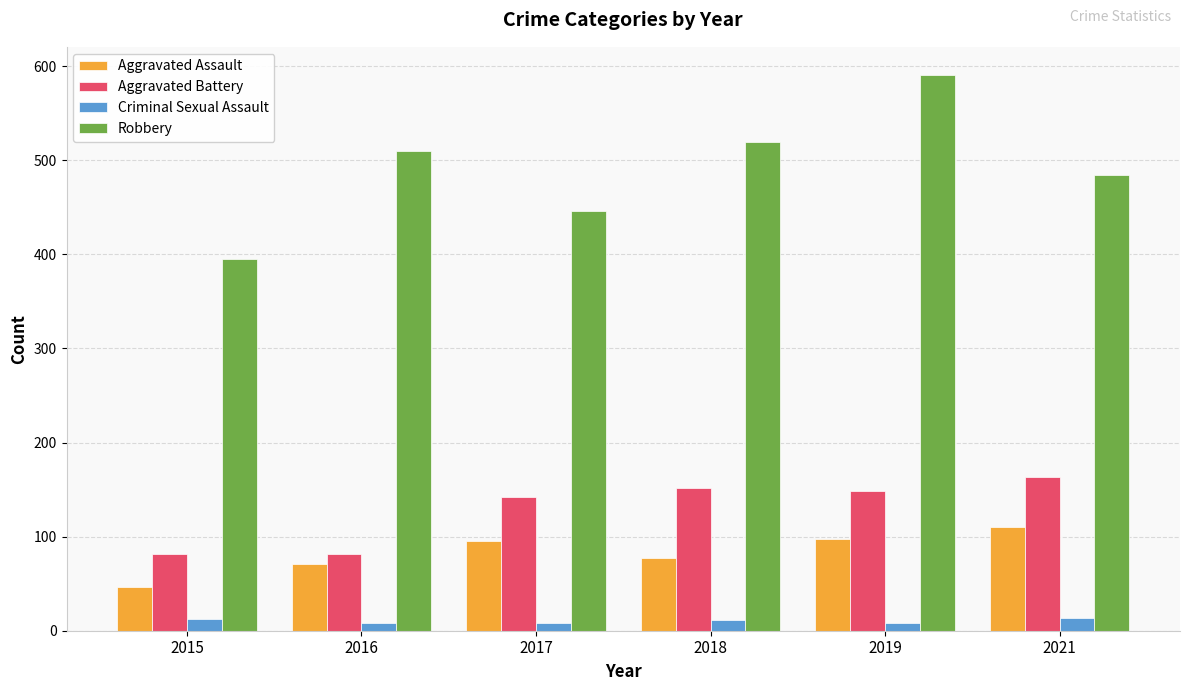

What is the sum of the Criminal Sexual Assault values at 2021 and 2016?

22